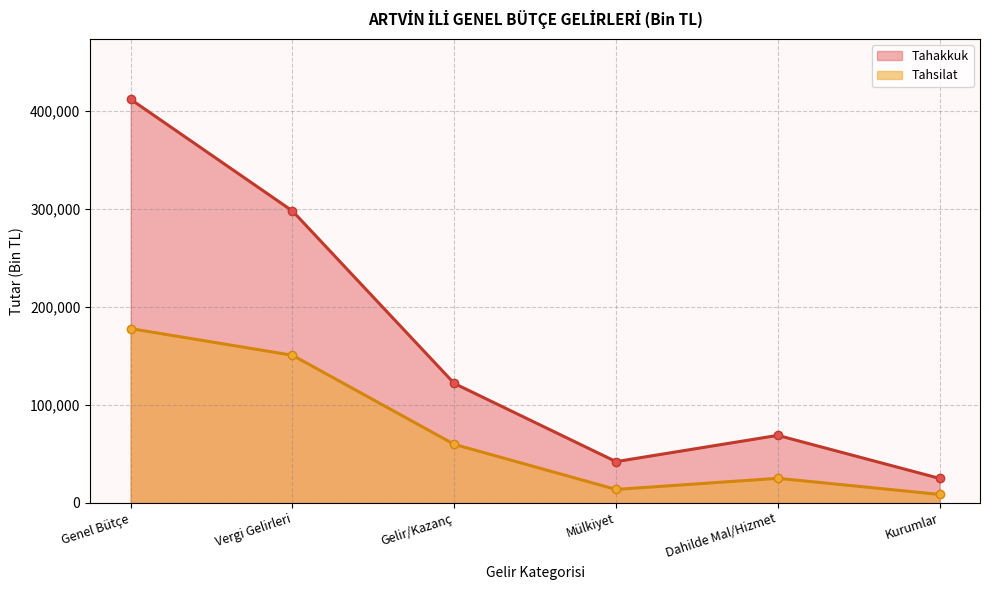

Reading right to left, list all the values displayed in this chart.

Tahakkuk: Kurumlar=25027	Dahilde Mal/Hizmet=68885	Mülkiyet=42107	Gelir/Kazanç=121847	Vergi Gelirleri=297664	Genel Bütçe=411477
Tahsilat: Kurumlar=8680	Dahilde Mal/Hizmet=25121	Mülkiyet=13760	Gelir/Kazanç=59756	Vergi Gelirleri=150566	Genel Bütçe=177712